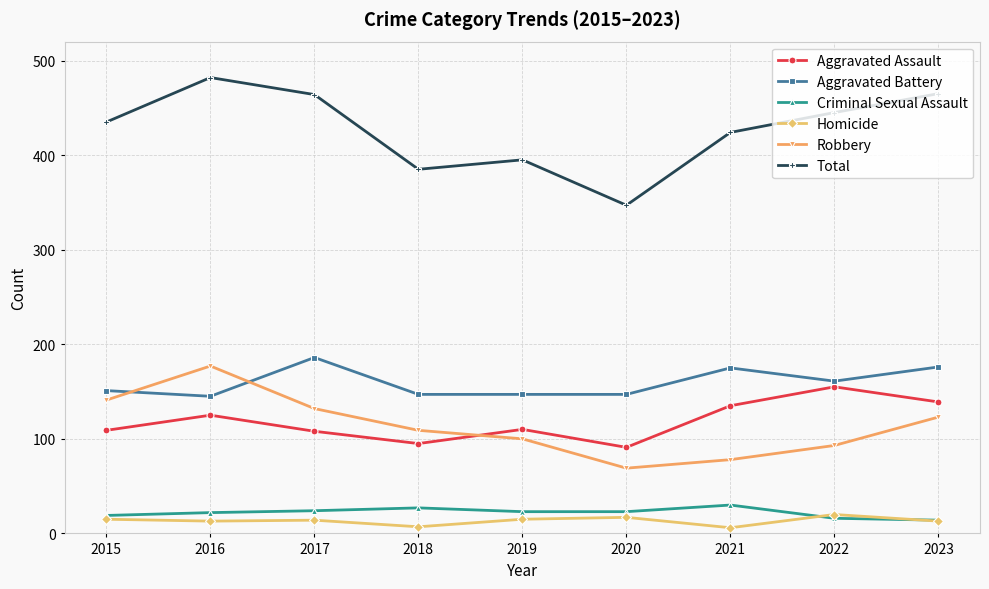

What is the total value across all series at 2019?

790